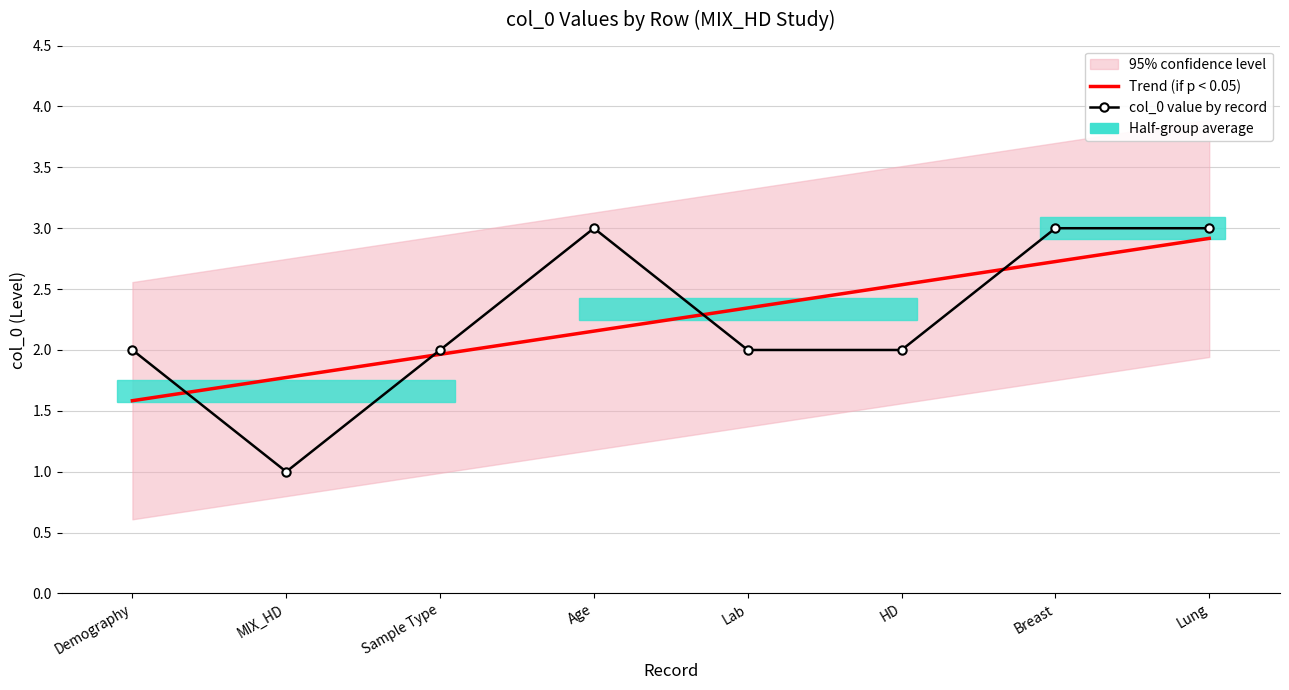

How many intersections are there between Trend (if p < 0.05) and col_0 value by record?

4